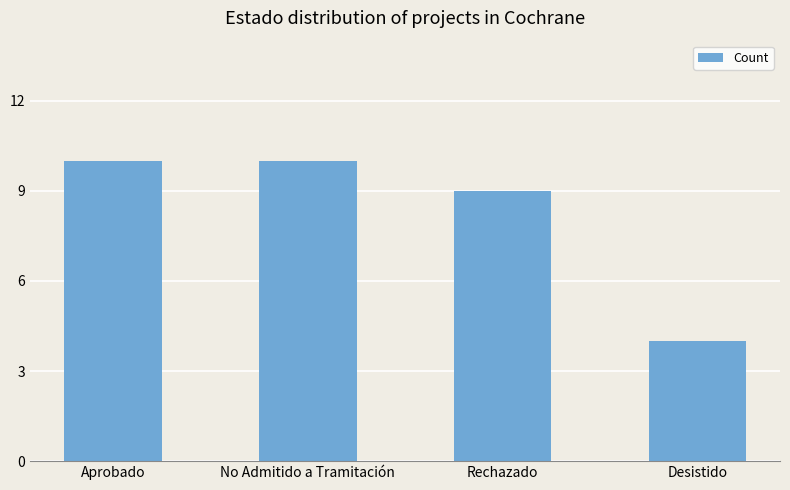

What is the difference between the second highest and minimum values?

6